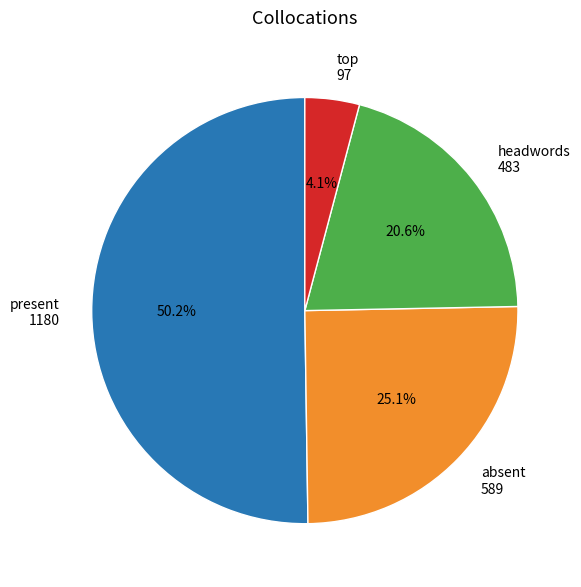

What percentage is NOT represented by headwords 483?

79.4%